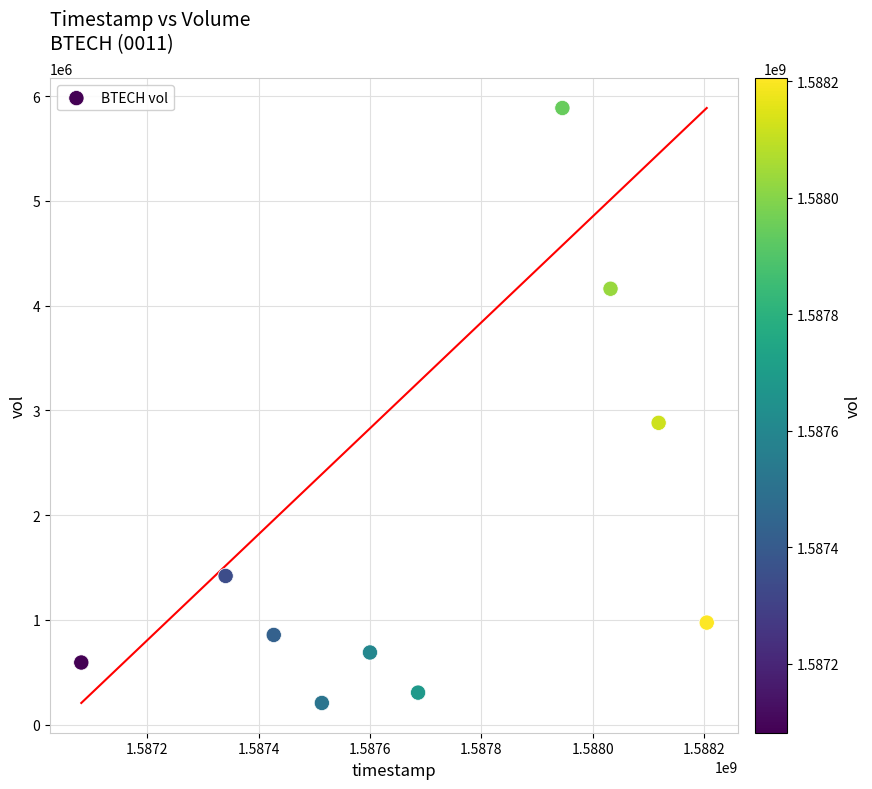

What Y value in the scatter plot is closest to 3047000?

2881600